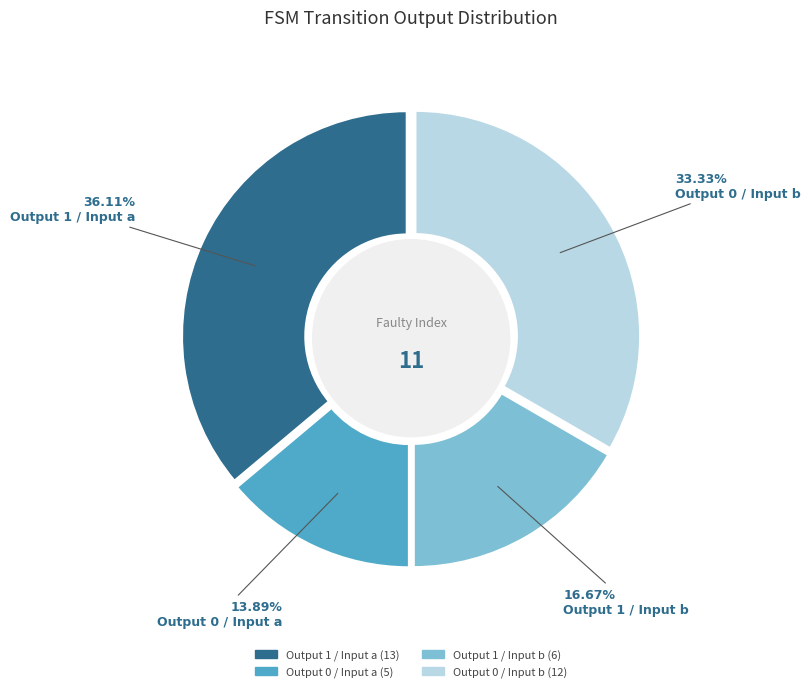

Is there a majority slice in this chart?

No